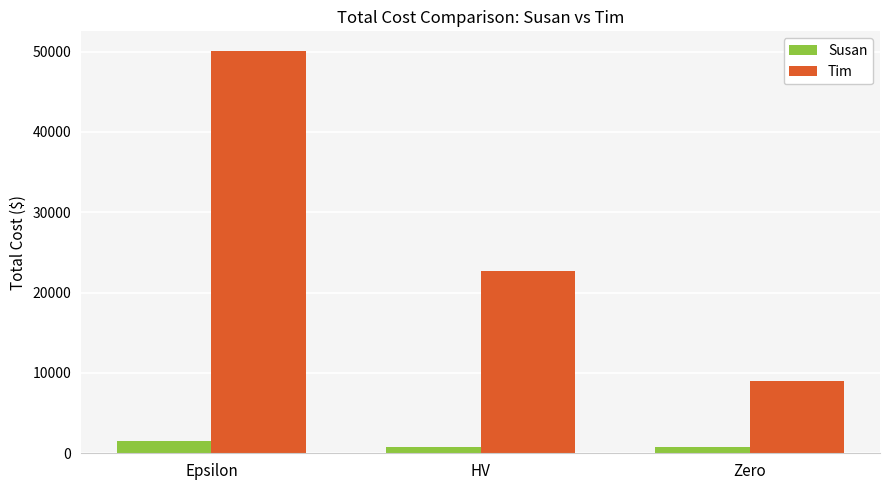

Which series has the largest total across all categories?

Tim